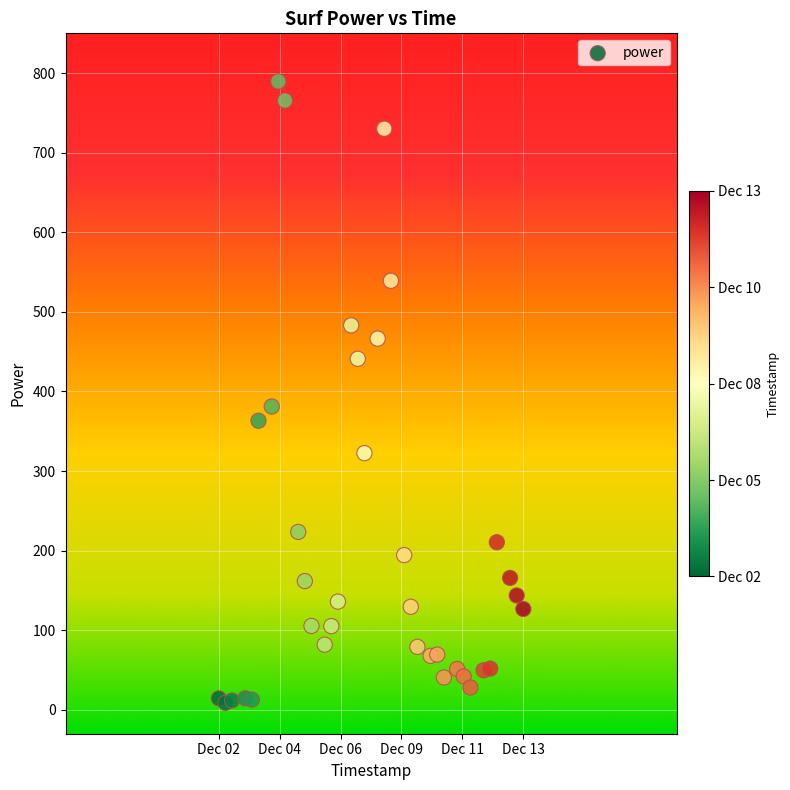

What Y value in the scatter plot is closest to 399?

381.2